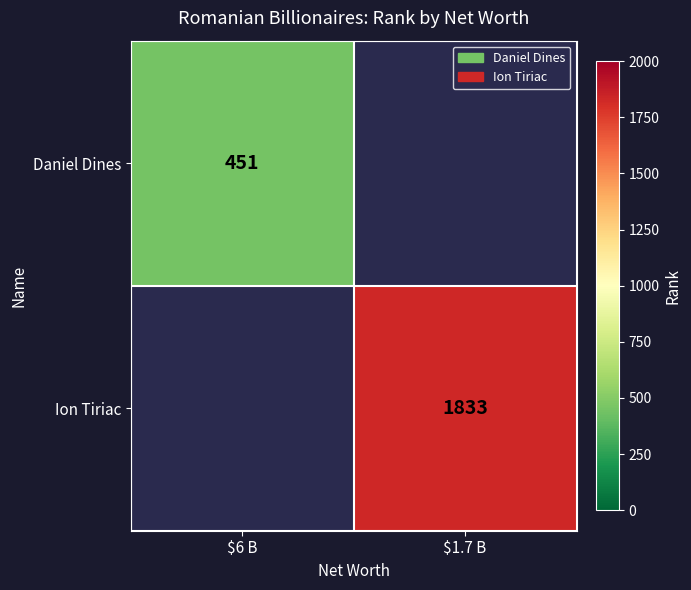

At how many categories does at least one series exceed 496?

1